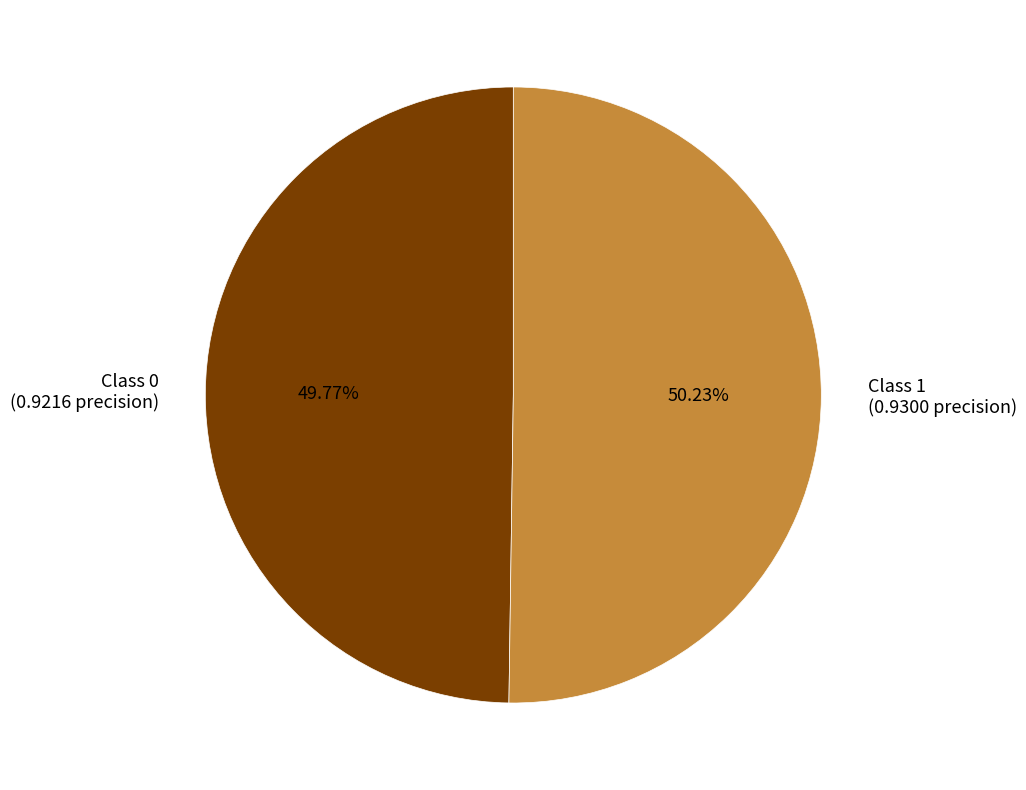

Does any single category account for the majority?

Yes